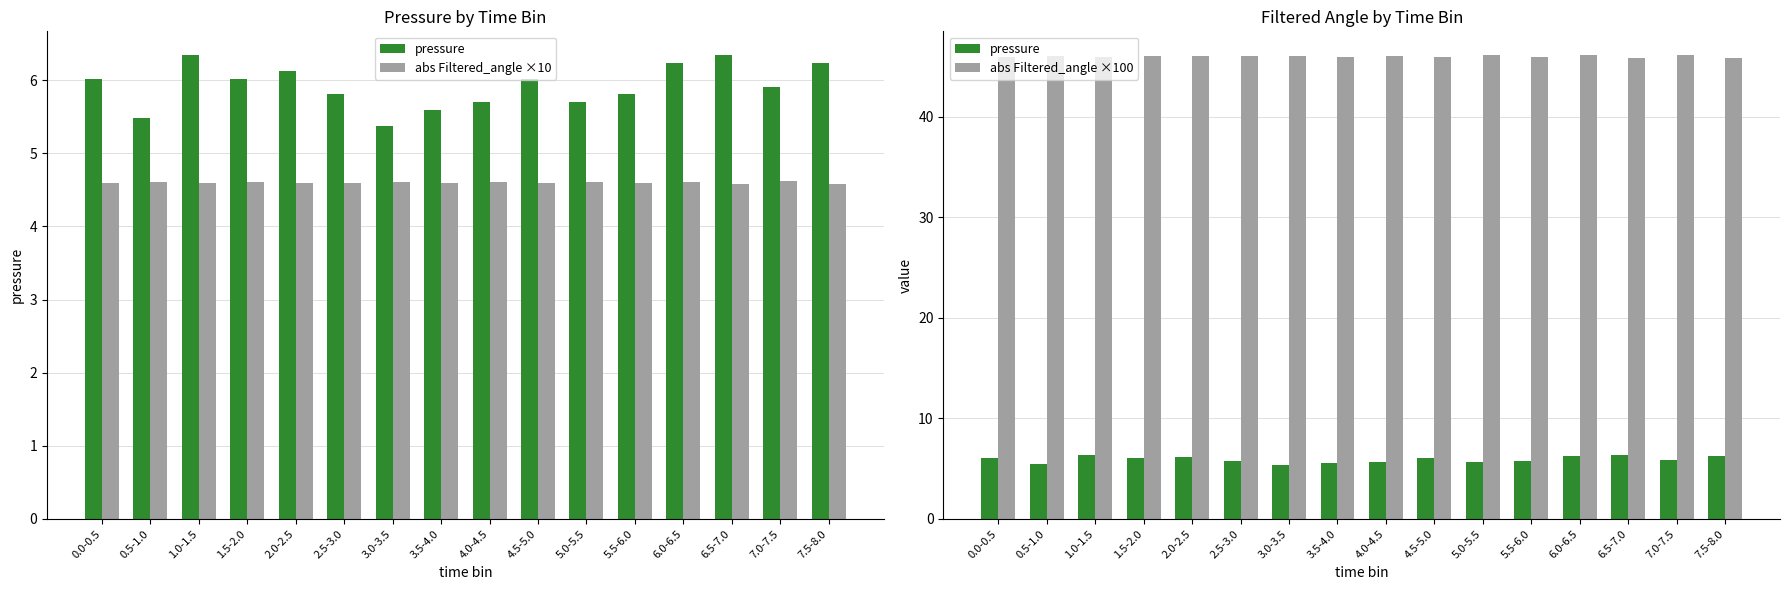

At which category does the chart reach its minimum across all series?

7.5-8.0